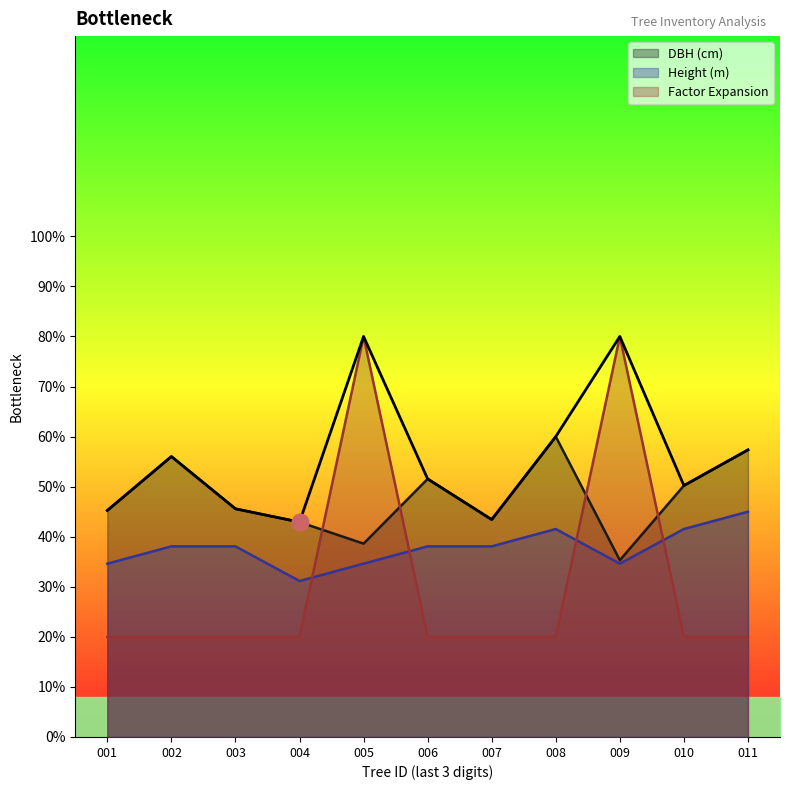

What is the difference between the maximum and minimum values in the dbh series?

24.7